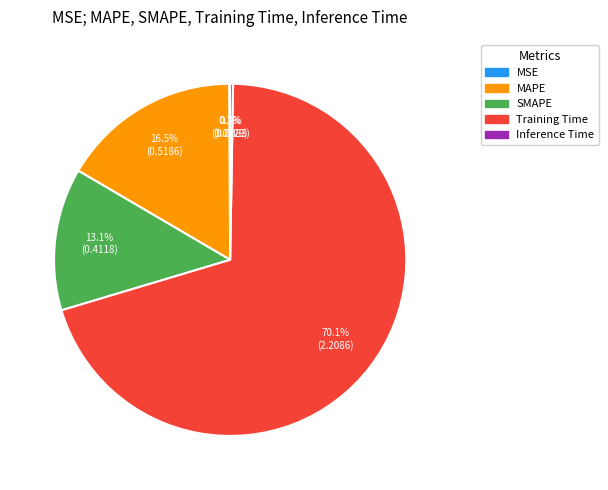

Between Training Time and SMAPE, which is larger?

Training Time